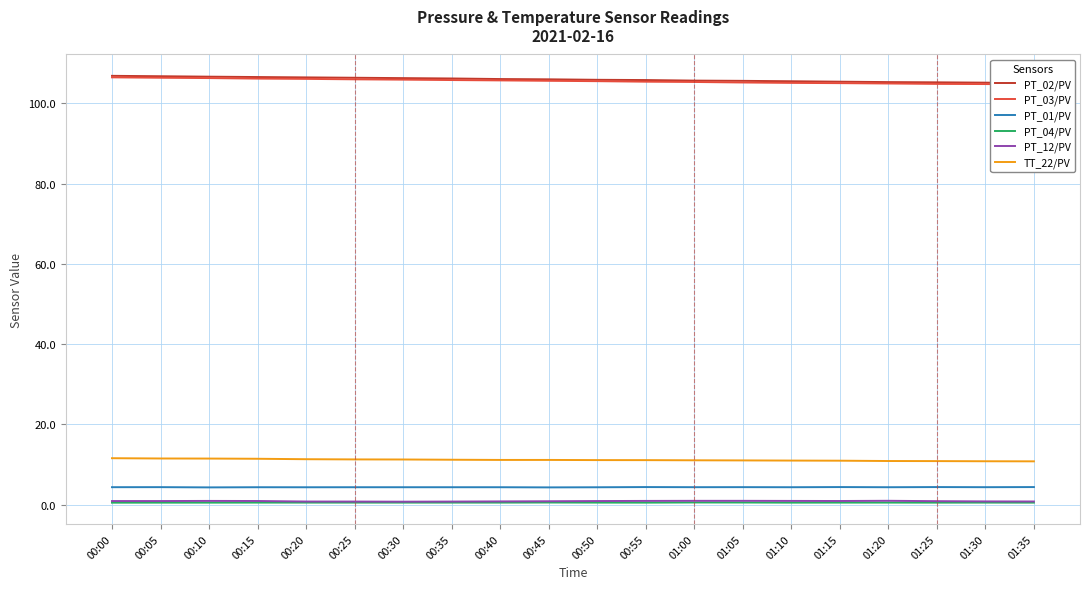

What is the approximate value of PT_02/PV at 01:35?

105.0